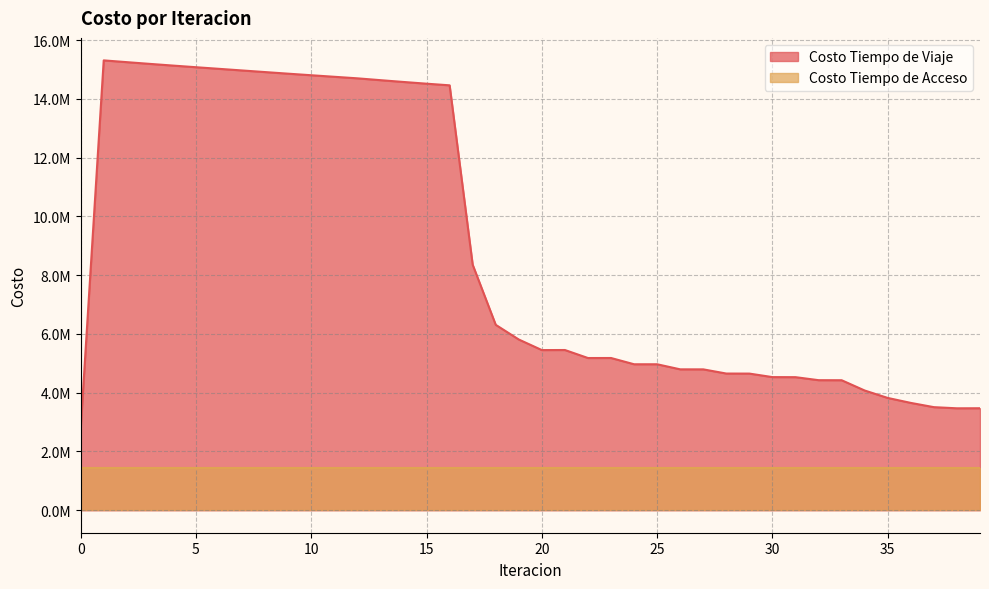

Does the chart display data point markers on the line(s)?

No